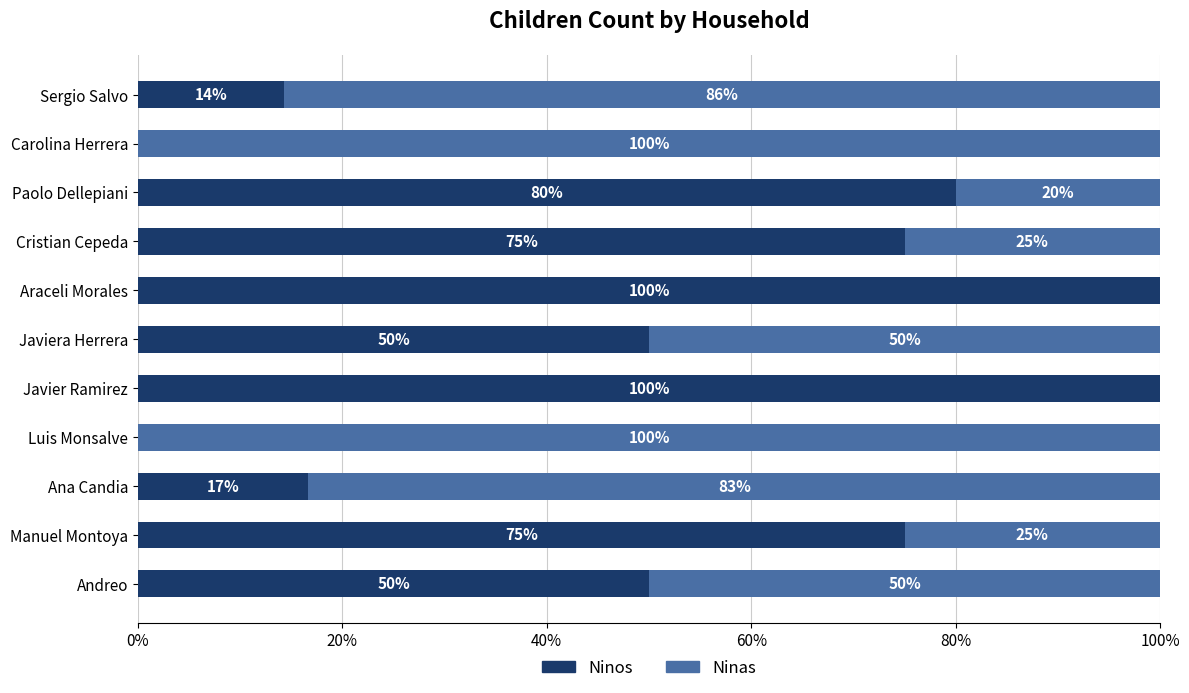

What is the maximum value for Ninos?

100.0